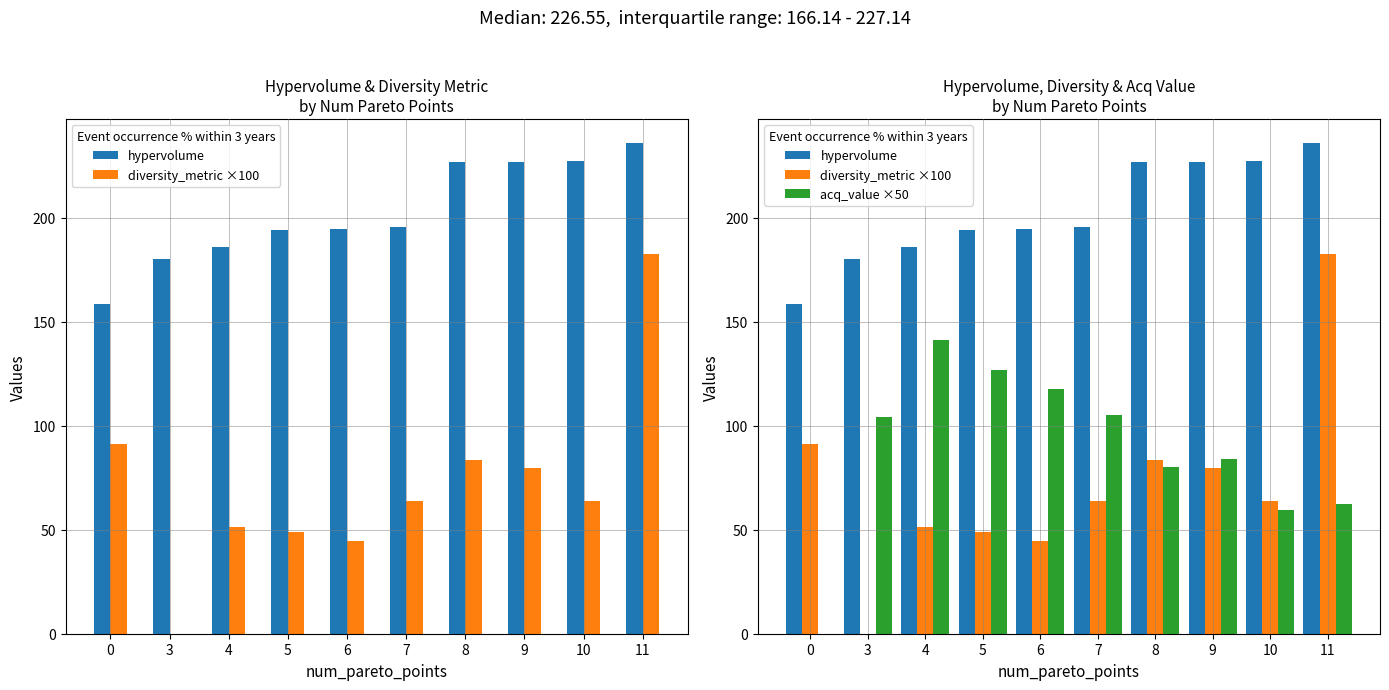

How many bars are there in each group?

3